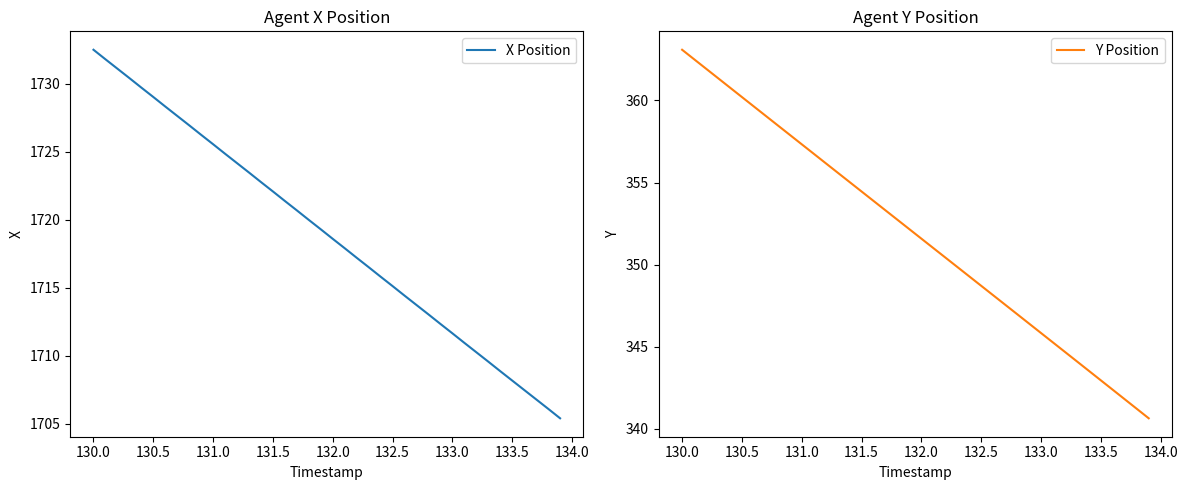

Which series has the widest spread of values?

X Position